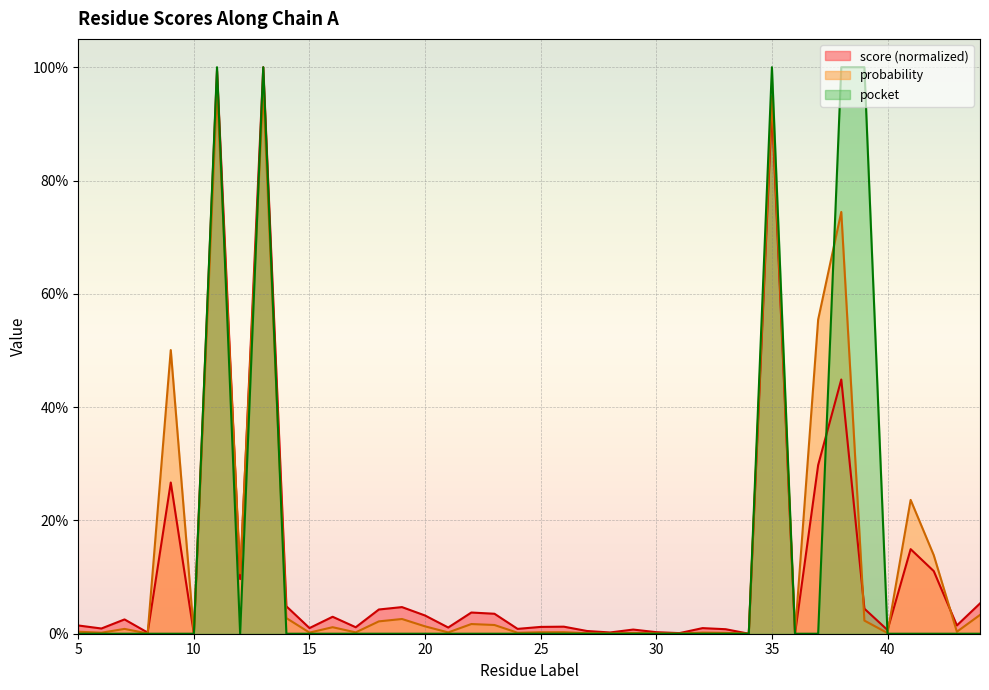

Which category has the lowest value in the pocket series?

5